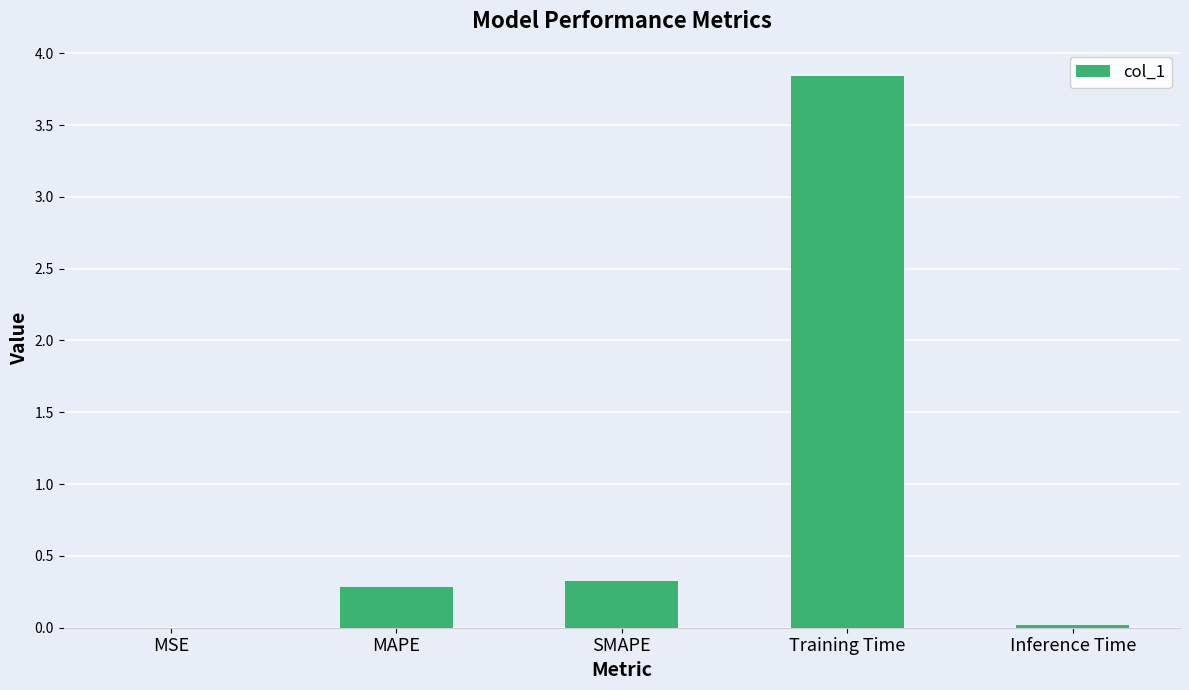

What is the change in value from SMAPE to Training Time?

+3.5